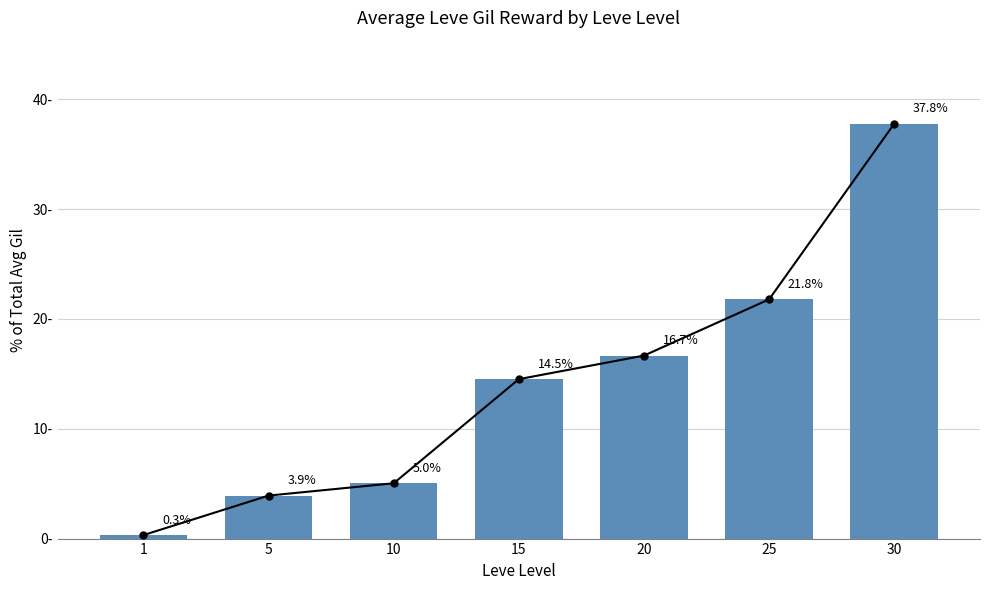

At which label is the value closest to 19?

20